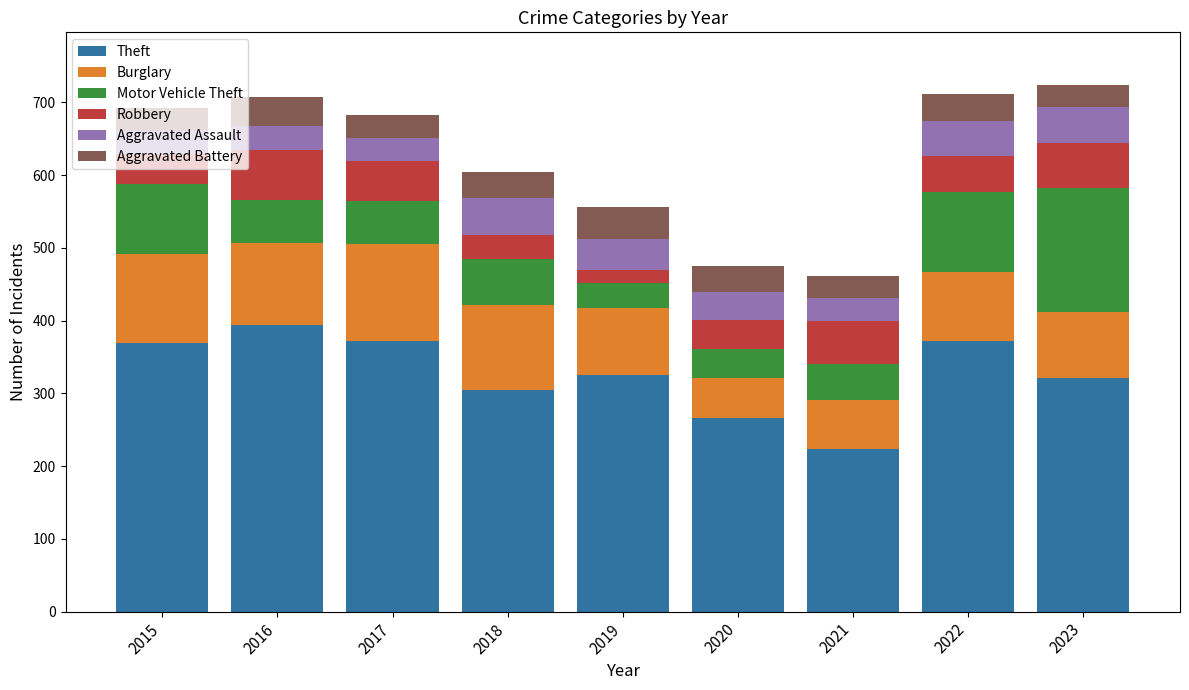

Which category has the lowest value in the Theft series?

2021